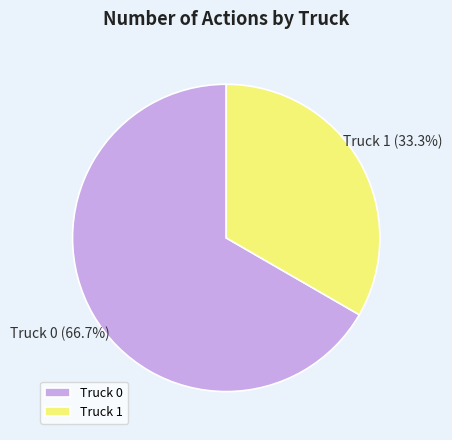

To the nearest percent, what is the combined percentage of Truck 1 and Truck 0?

100%